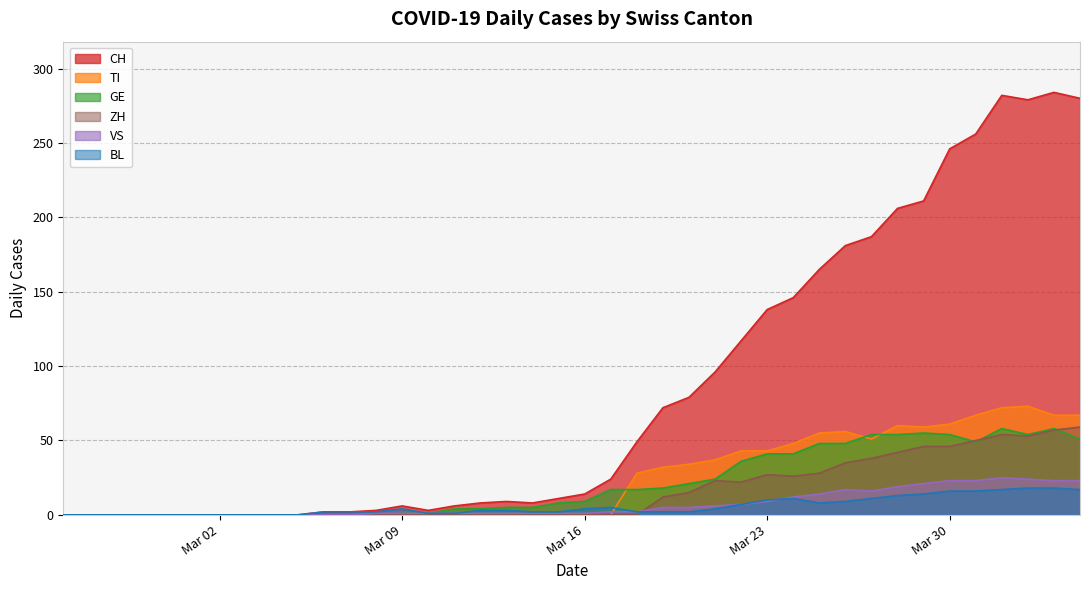

List the series in order of their peak value, lowest first.

BL, VS, GE, ZH, TI, CH